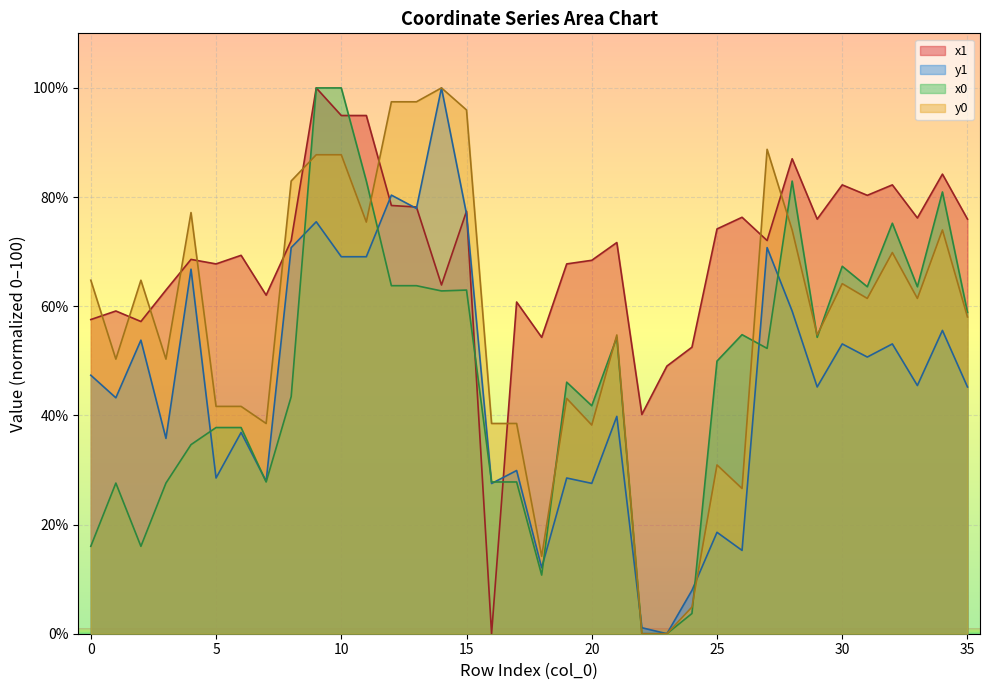

At which category is the sum across all series the highest?

9